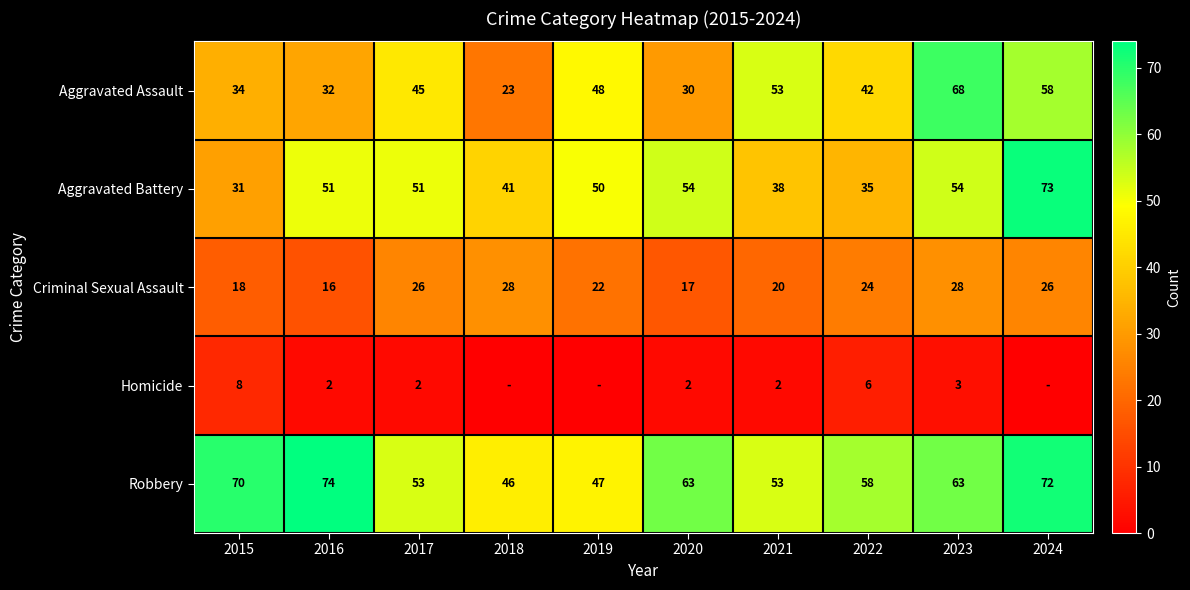

How many distinct data groups are displayed?

5